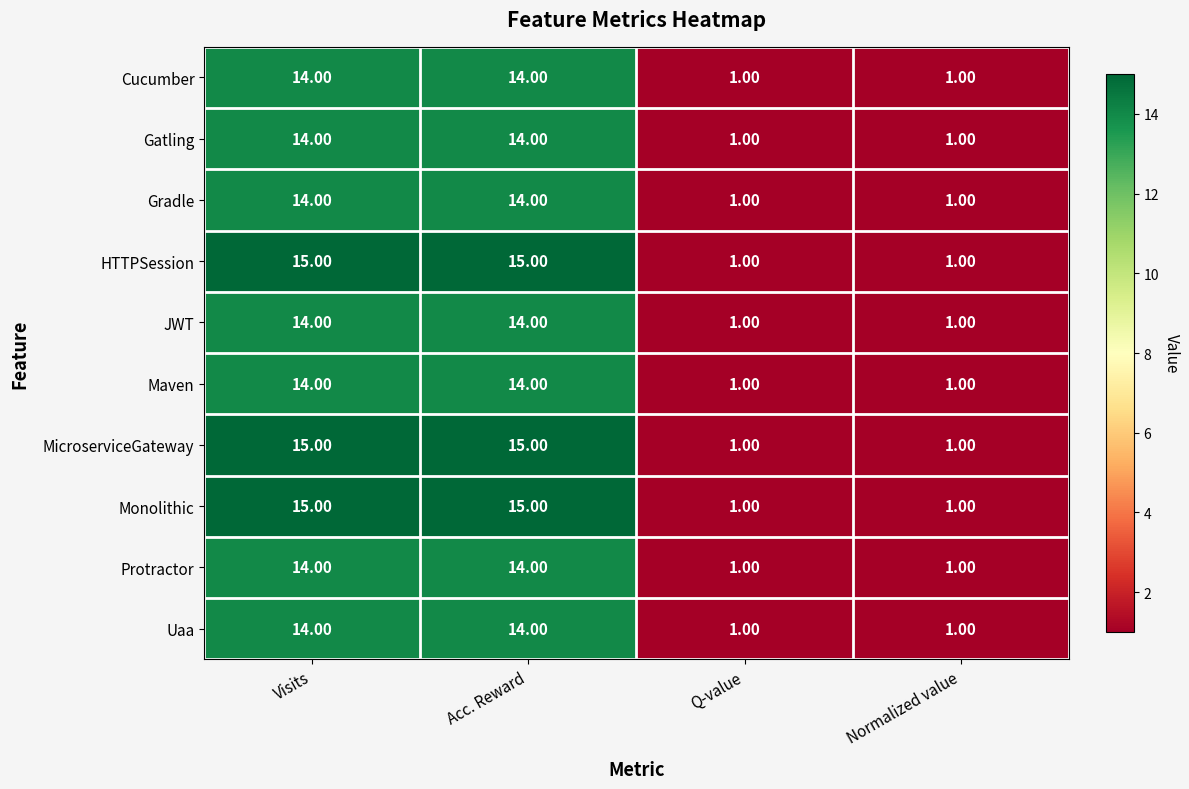

Is the value of Protractor at Acc. Reward greater than the value of Gatling at Normalized value?

Yes